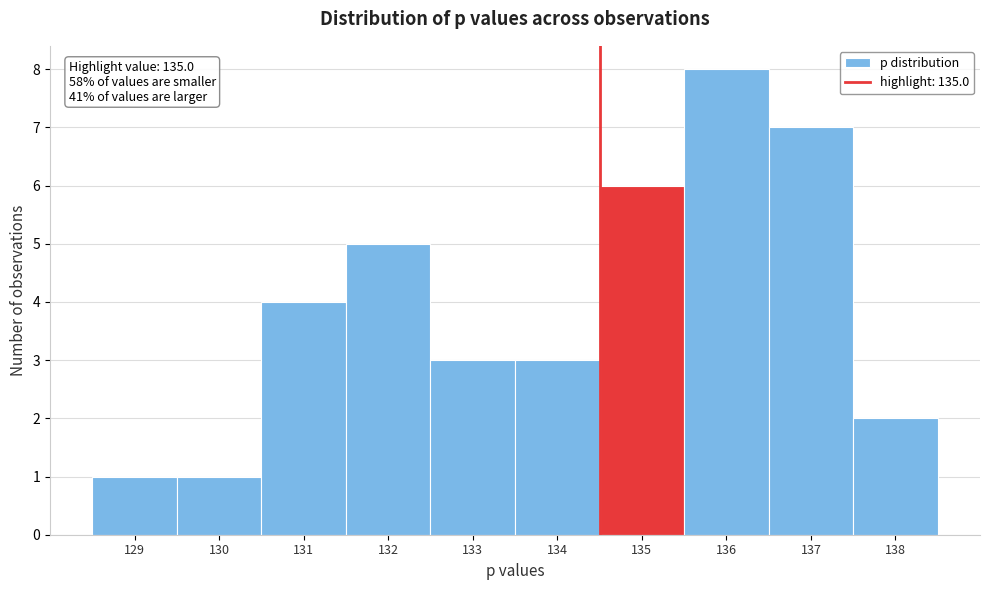

Reading left to right, what are all the values shown in this chart?

1	1	4	5	3	3	6	8	7	2